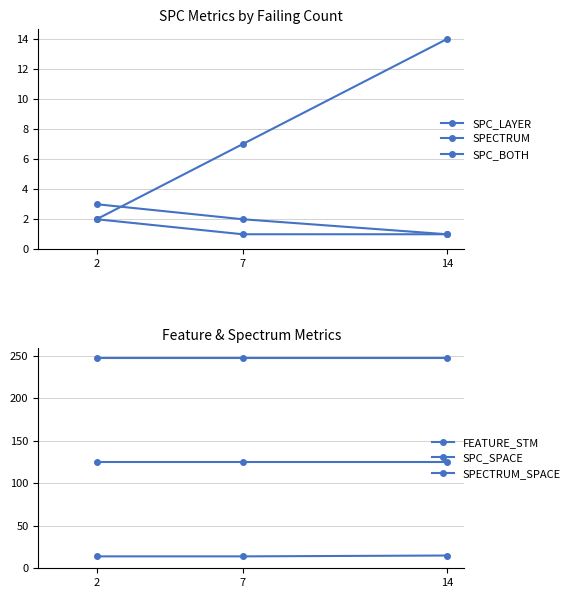

Is it true that FEATURE_STM equals 4 at 14?

False